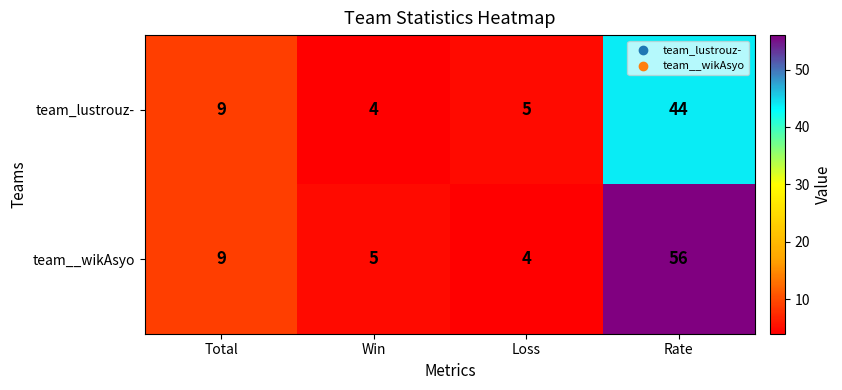

Is the value of team_lustrouz- at Win greater than the value of team__wikAsyo at Rate?

No